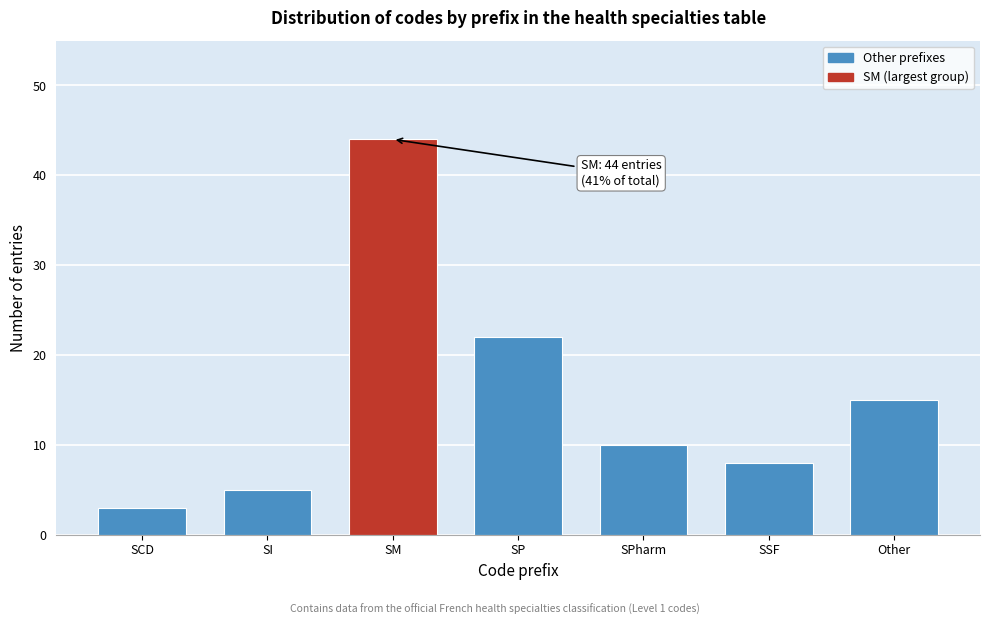

Reading right to left, extract all data points from this chart.

15	8	10	22	44	5	3